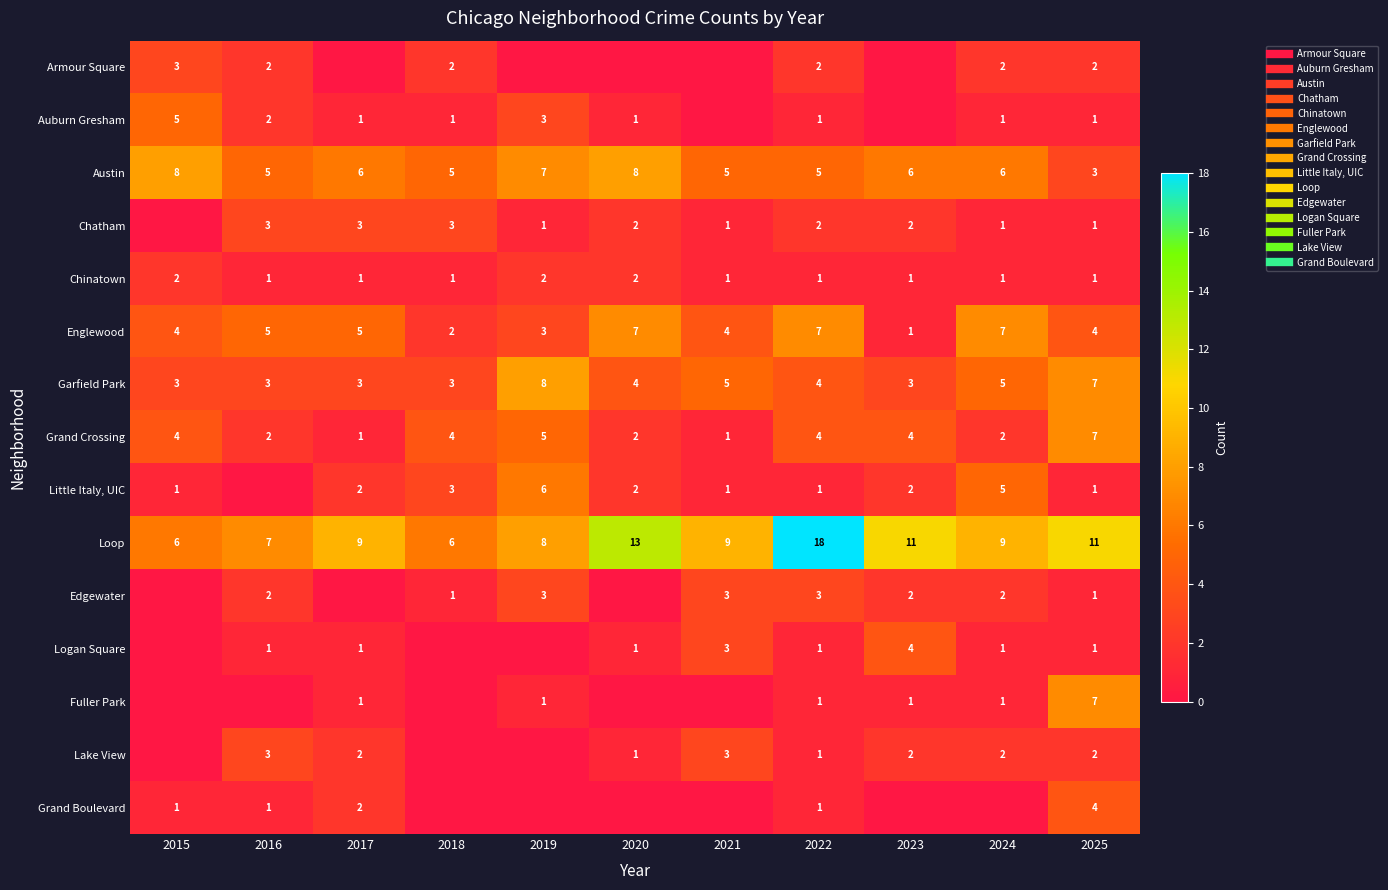

At which label is Loop closest to 12?

2020